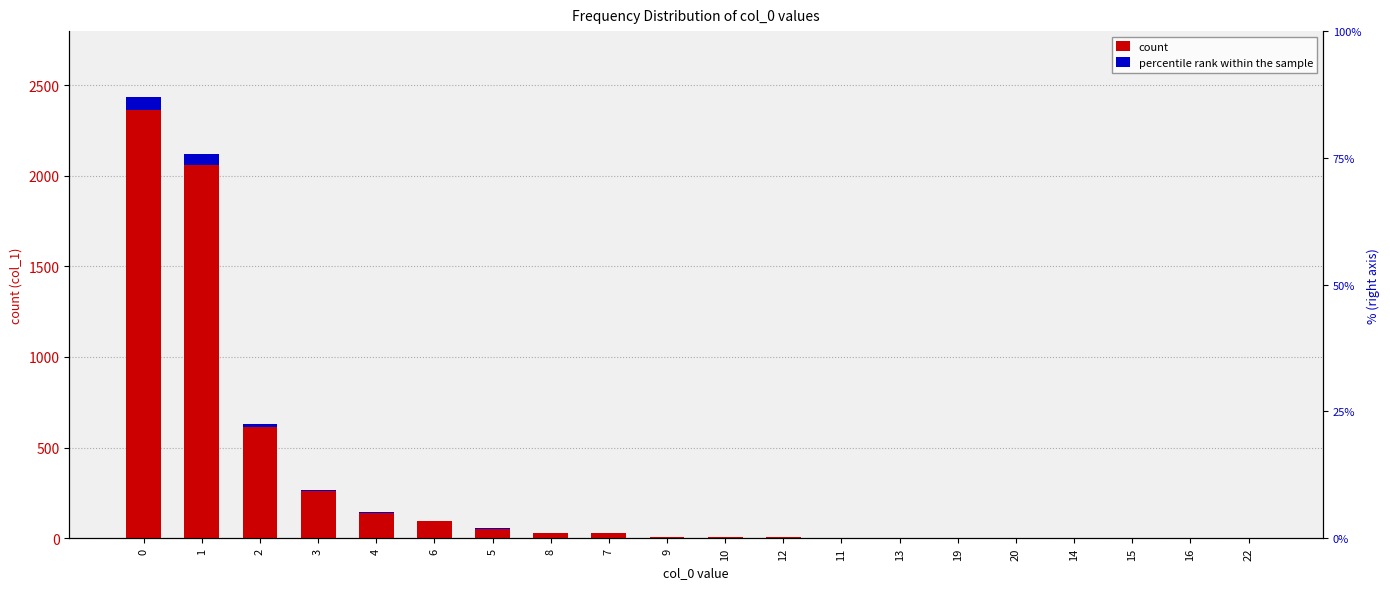

What is the average value of the percentile rank within the sample series?

8.8